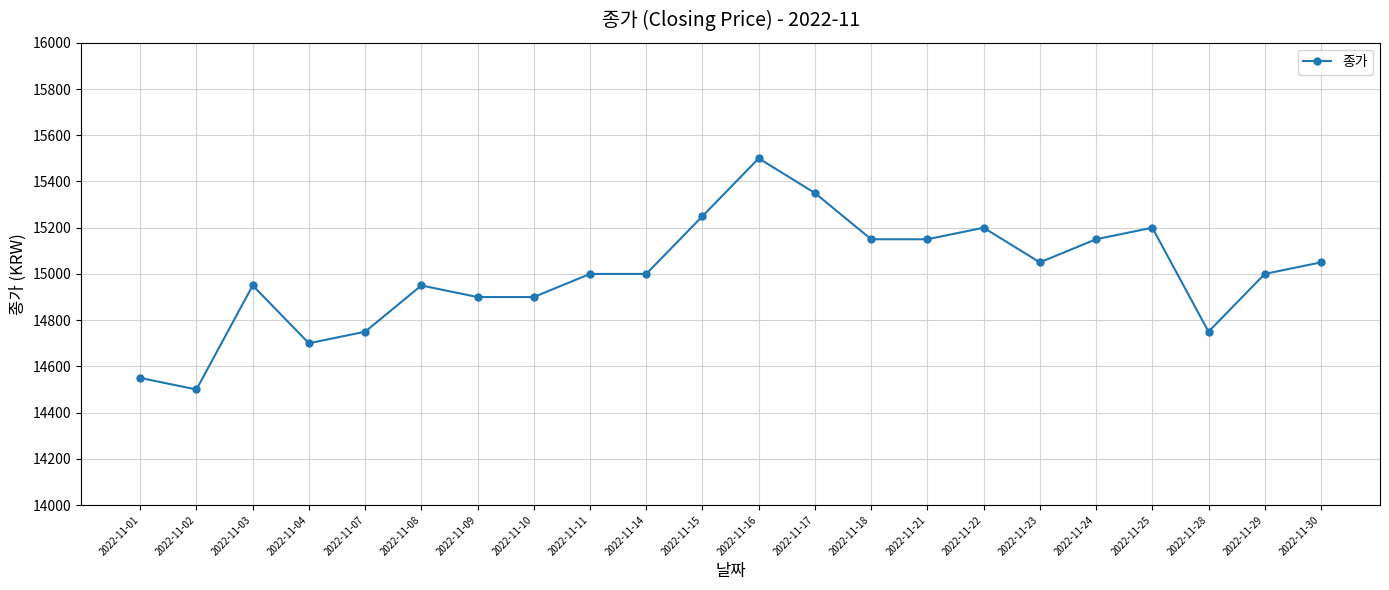

What is the approximate value at 2022-11-11?

15000